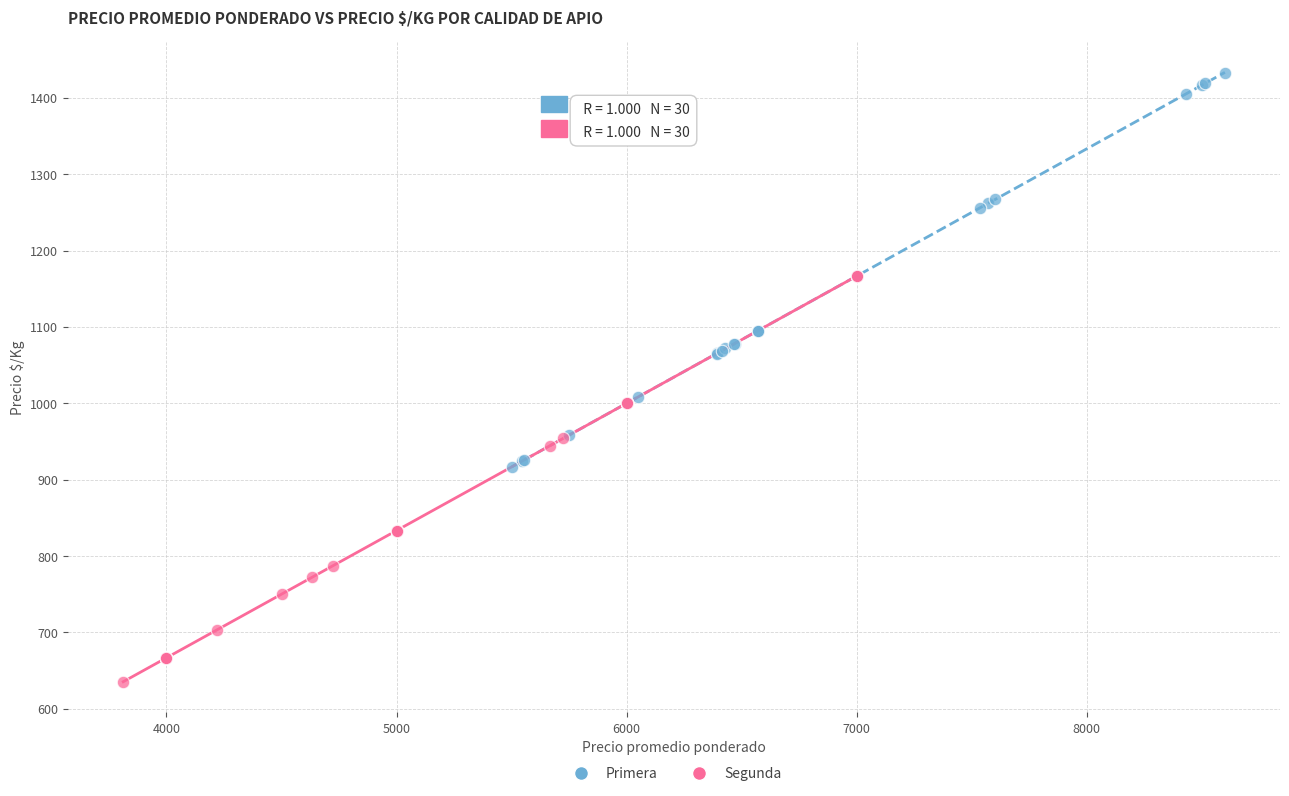

Which series contains the lowest Y value?

Segunda